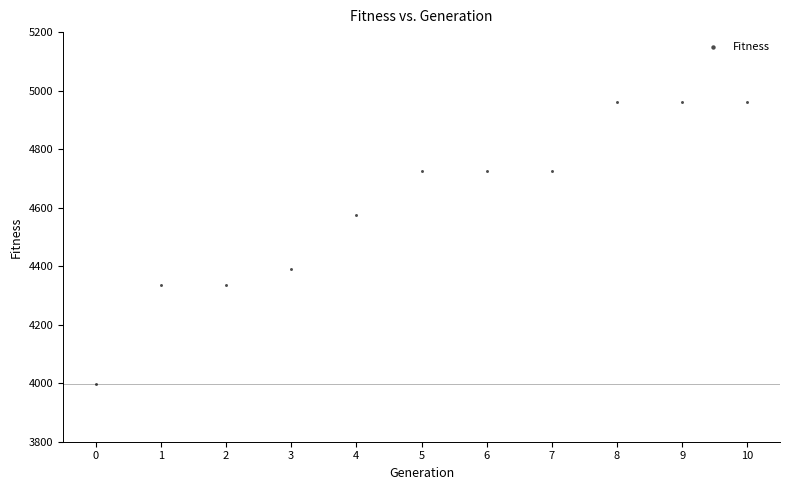

What is the average Y value?

4609